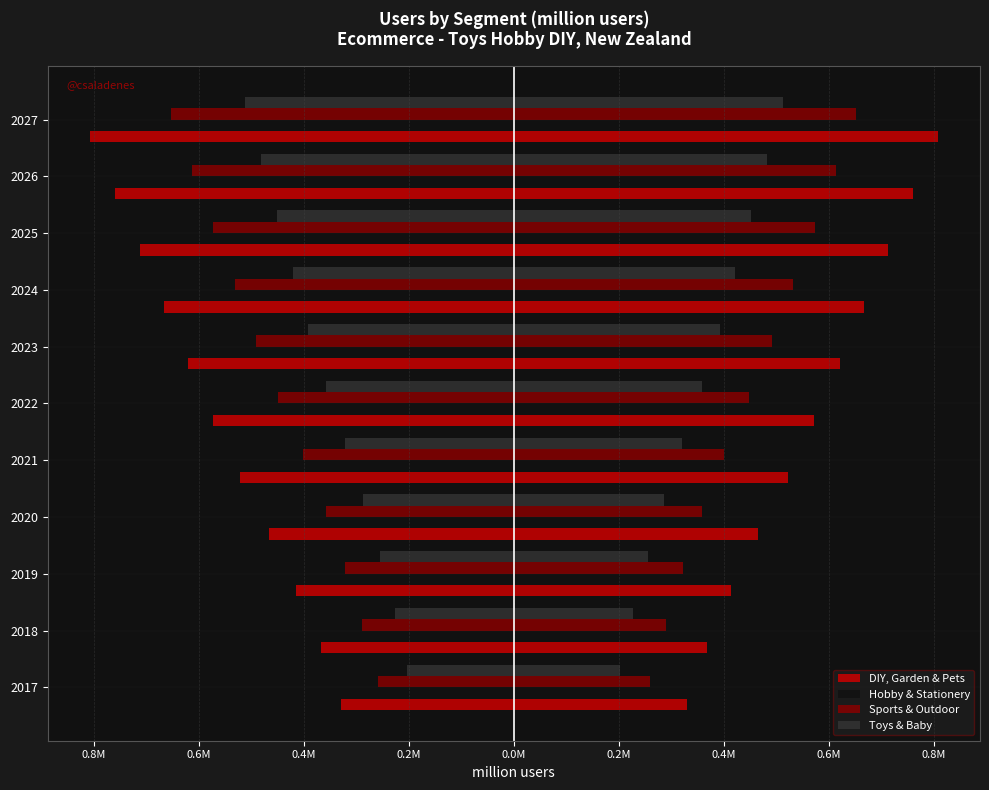

True or false: Toys & Baby has a value of 0.3 at 2026.

False